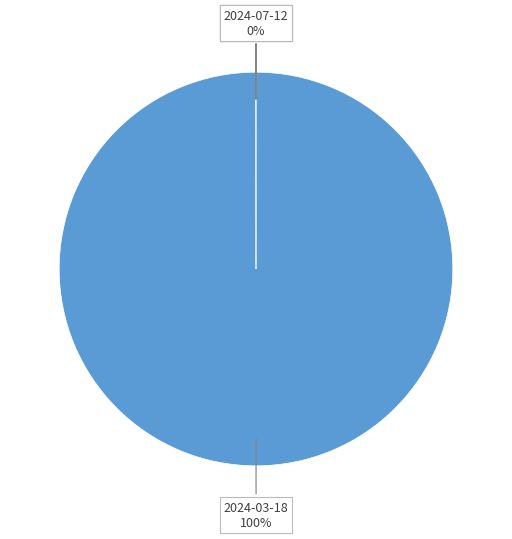

What percentage is the 2024-03-18 slice, to the nearest percent?

100%